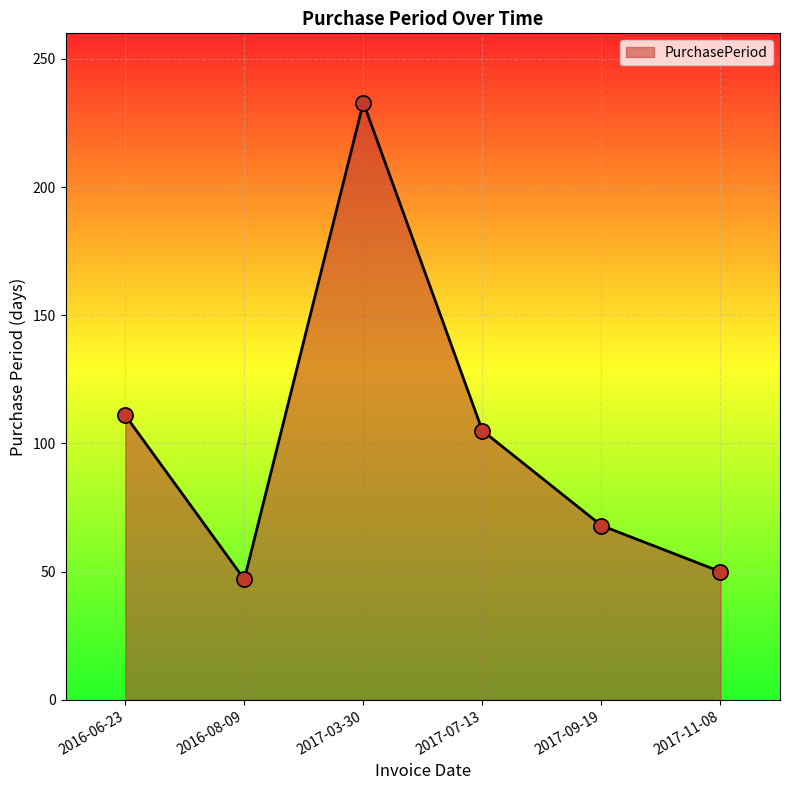

What is the change in value from 2017-03-30 to 2017-07-13?

-128